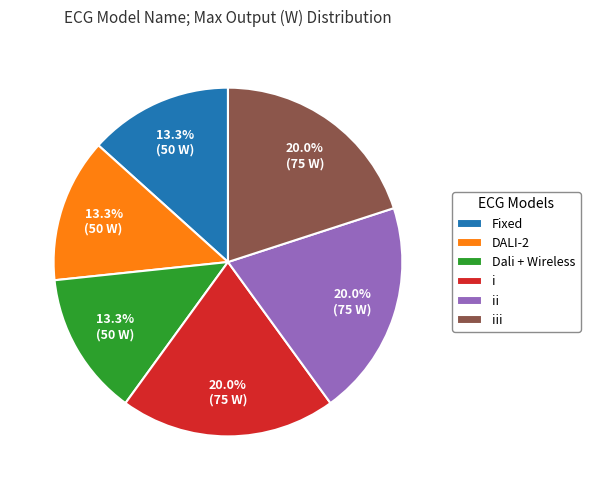

True or false: ii accounts for 20% of the total.

True